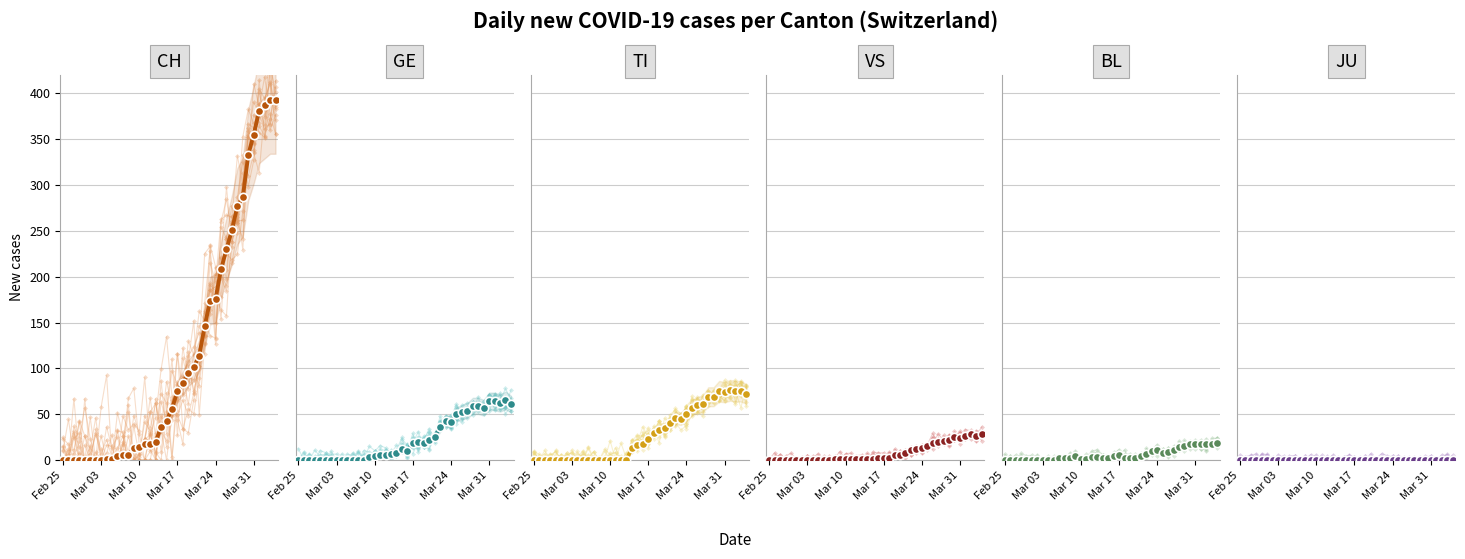

What is the sum of all BL values?

233